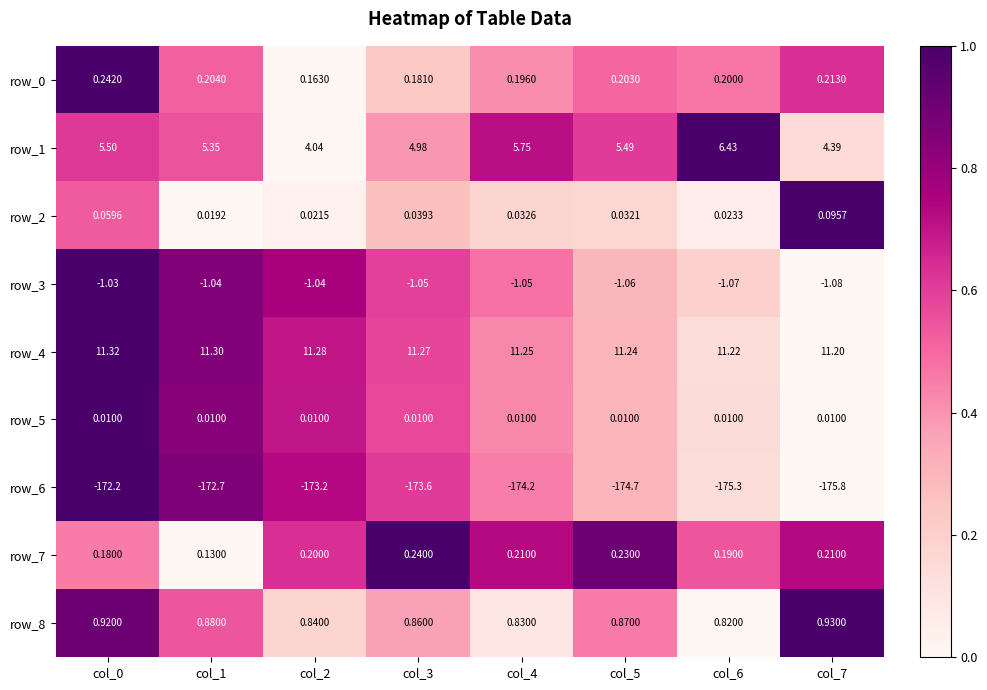

The row_8 series shows 0.2 at col_1. True or false?

False